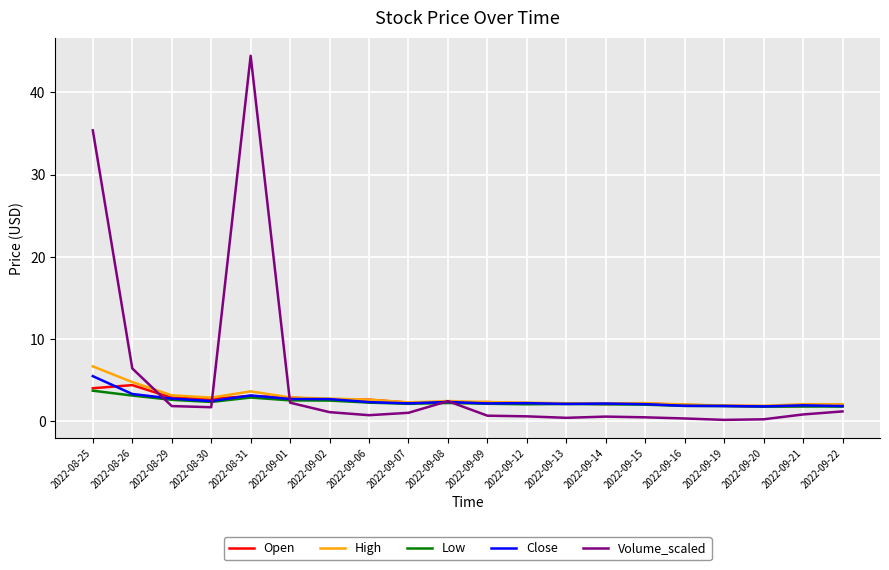

What position from the left is 2022-08-29?

3